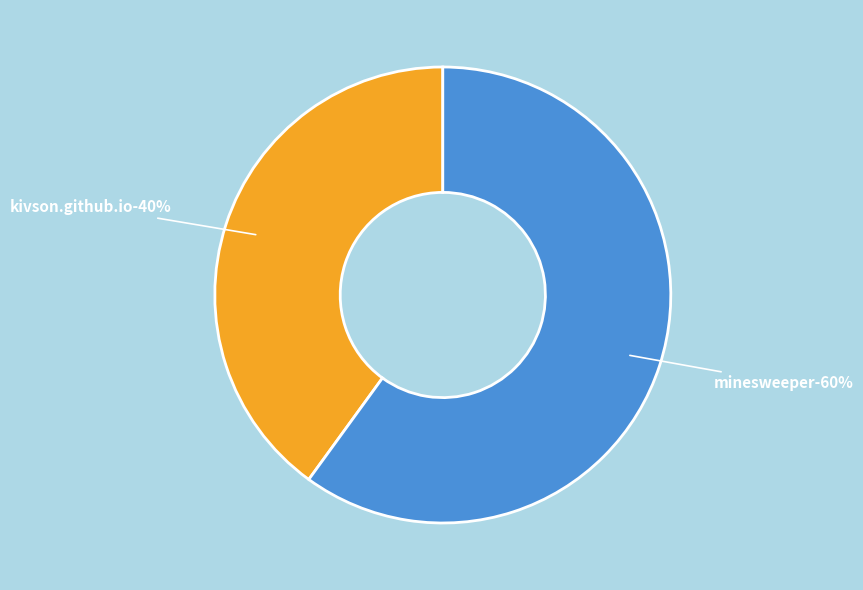

What is the total percentage of minesweeper and kivson.github.io?

100.0%